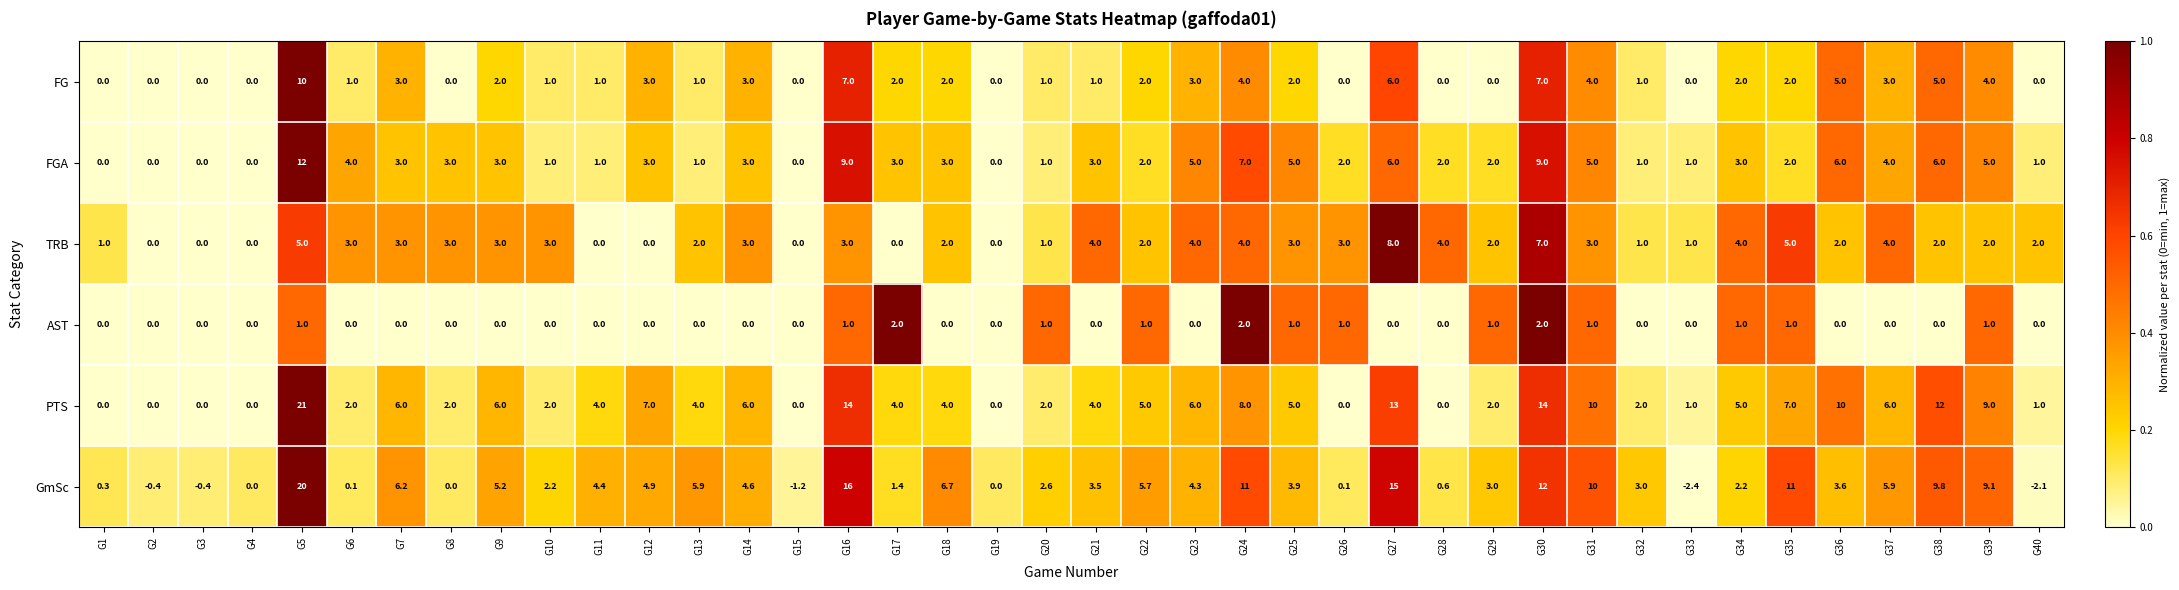

Rank the series by their maximum value, from lowest to highest.

AST, TRB, FG, FGA, GmSc, PTS